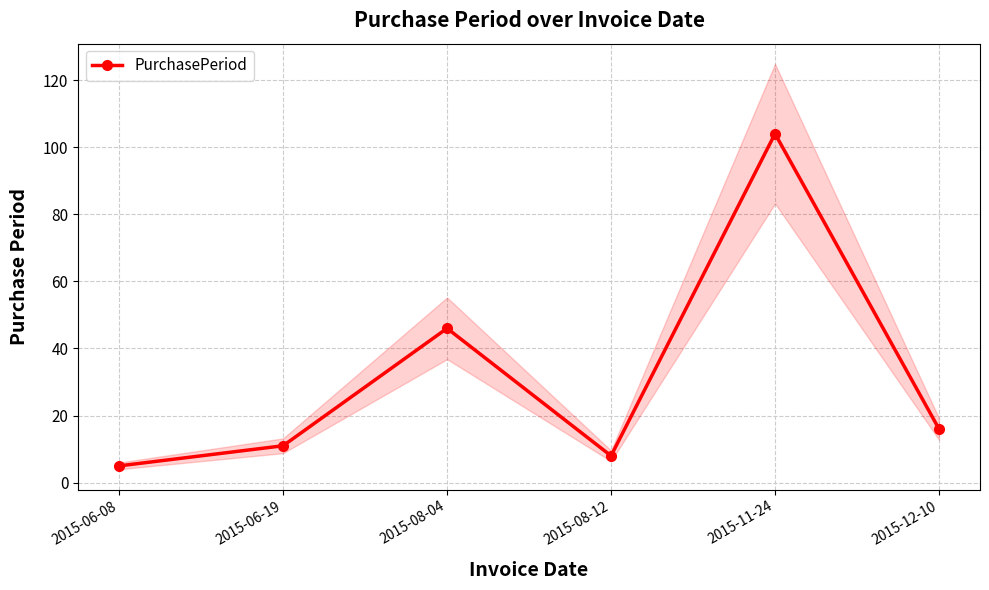

Reading left to right, list all the values displayed in this chart.

2015-06-08=5	2015-06-19=11	2015-08-04=46	2015-08-12=8	2015-11-24=104	2015-12-10=16